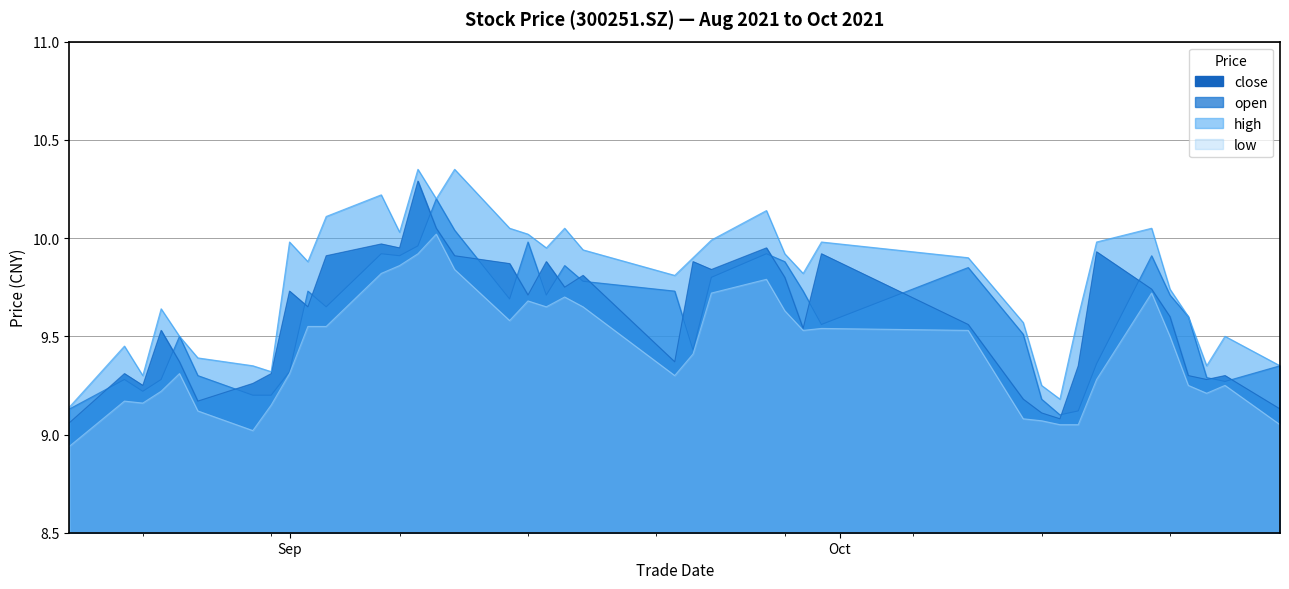

Rank the series by their maximum value, from highest to lowest.

high, close, open, low